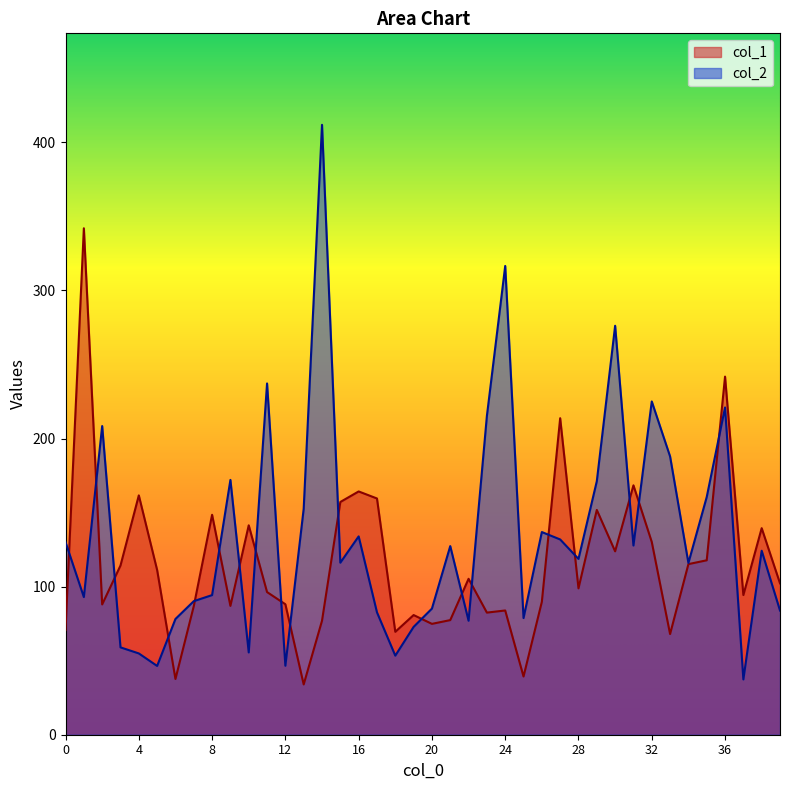

What is the sum of all col_2 values?

5407.1